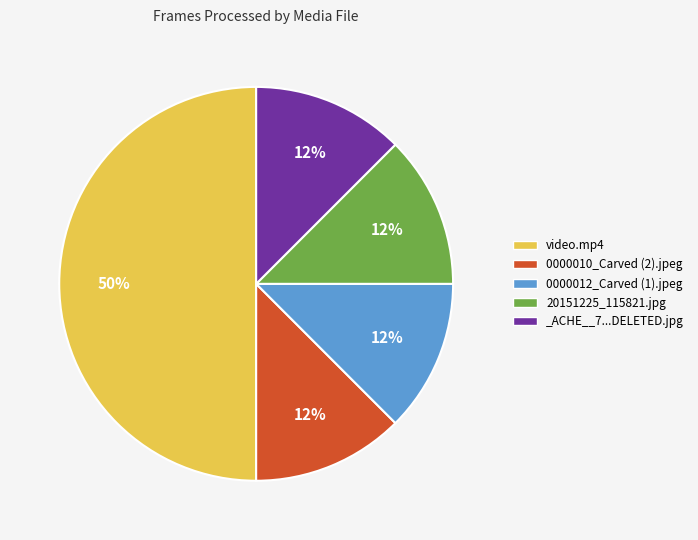

Which slice is the largest?

video.mp4